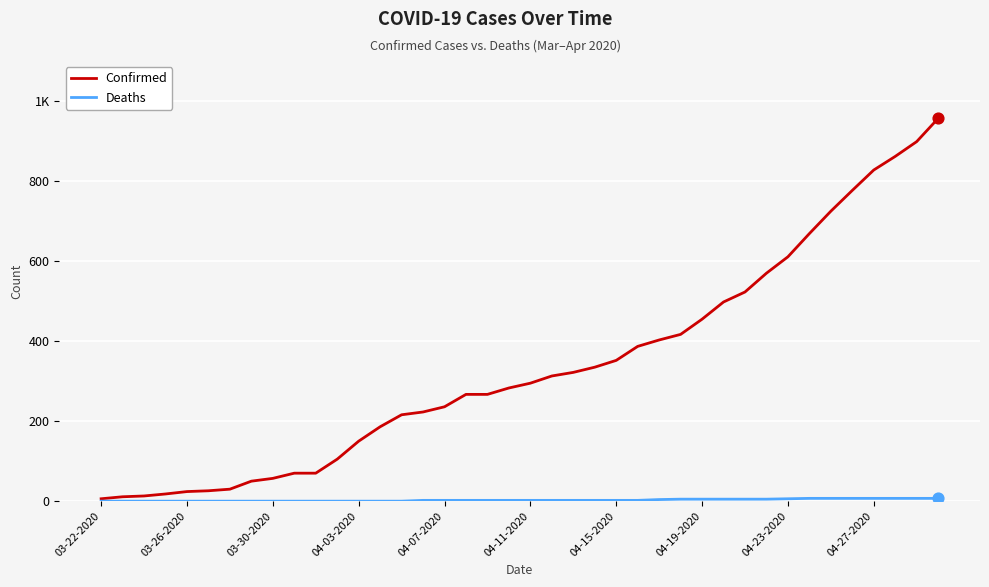

Is this an area chart (filled region under the line)?

No